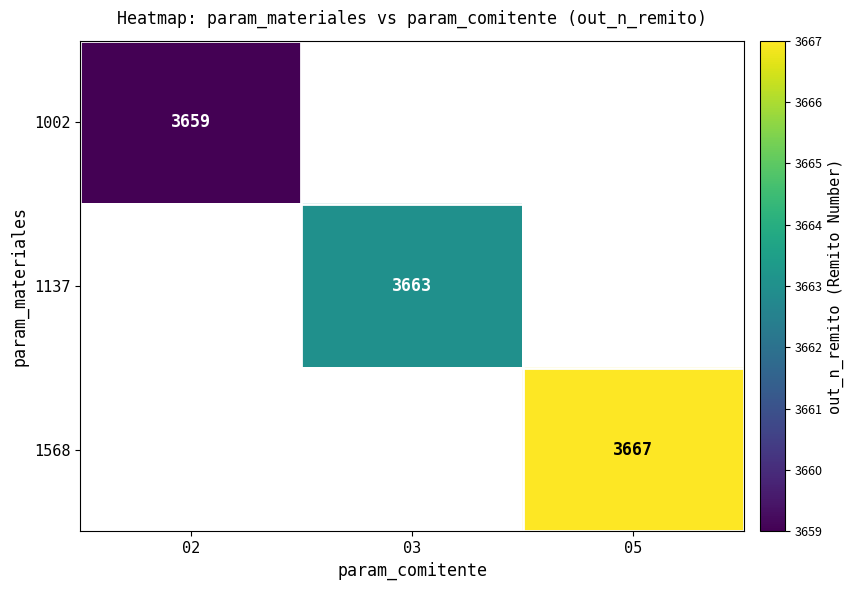

At how many categories does at least one series exceed 3659?

2